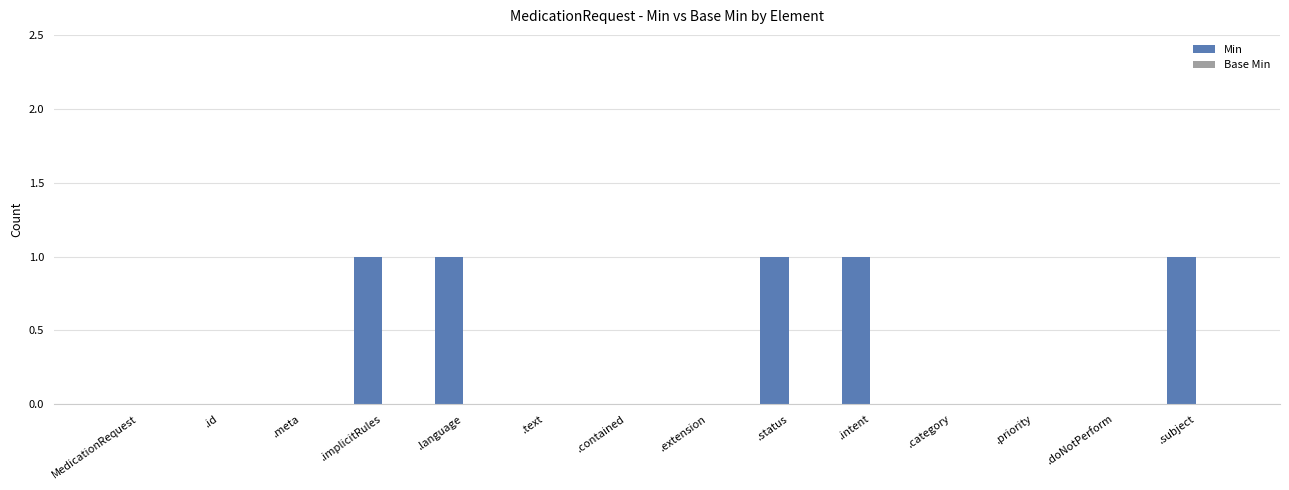

The value at .priority is 0. True or false?

True